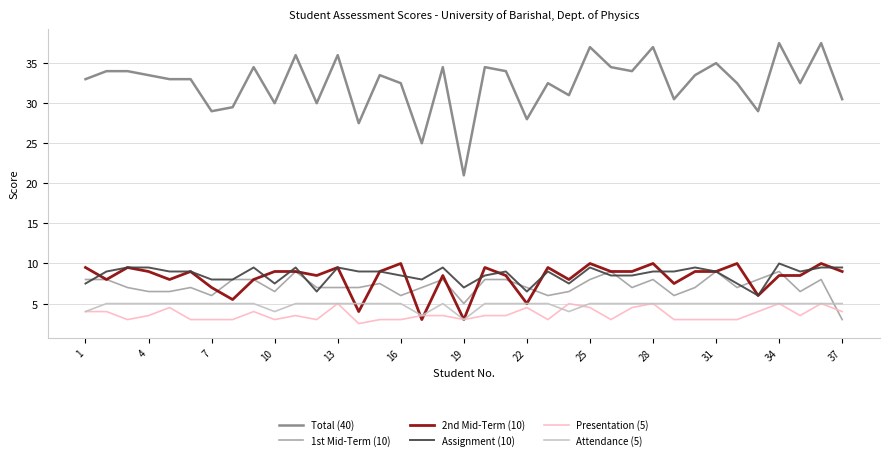

True or false: Assignment (10) and Presentation (5) intersect in this chart.

False